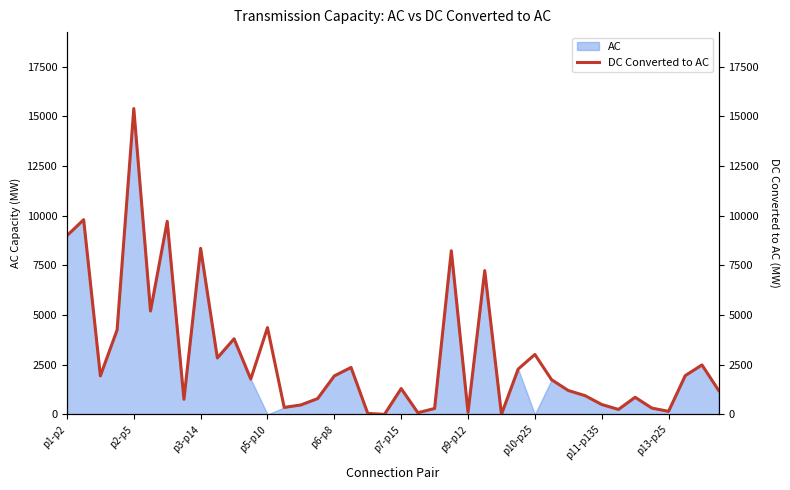

Which category has the highest value in the AC series?

p2-p5